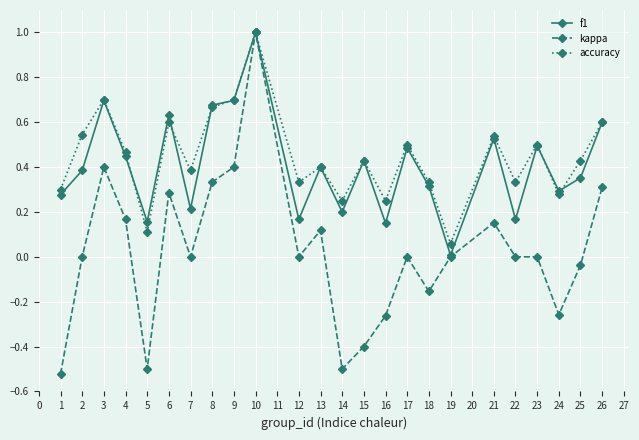

Is this an area chart (filled region under the line)?

No